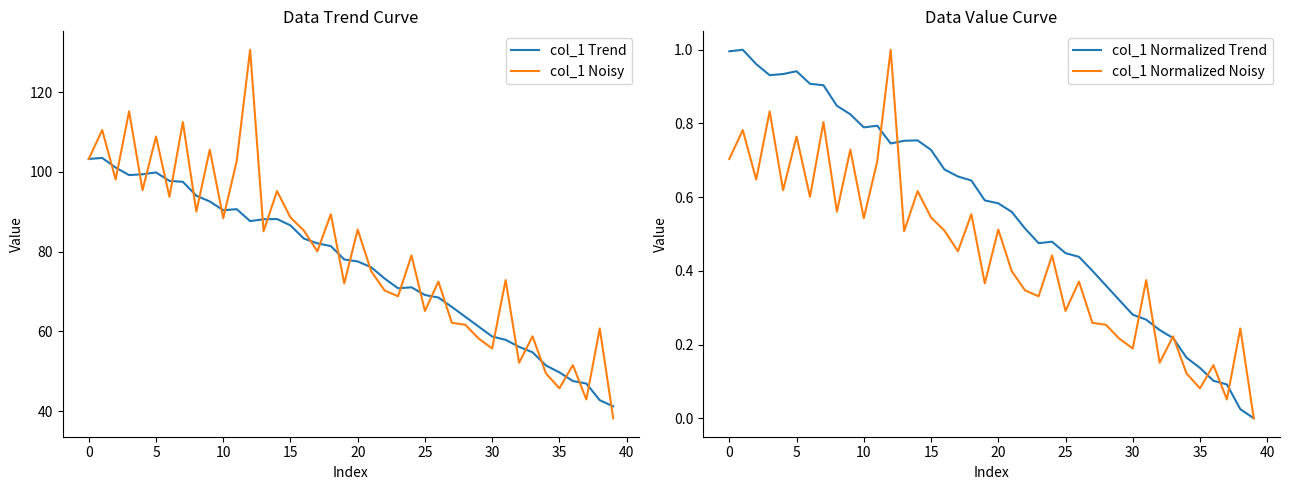

Is this an area chart (filled region under the line)?

No